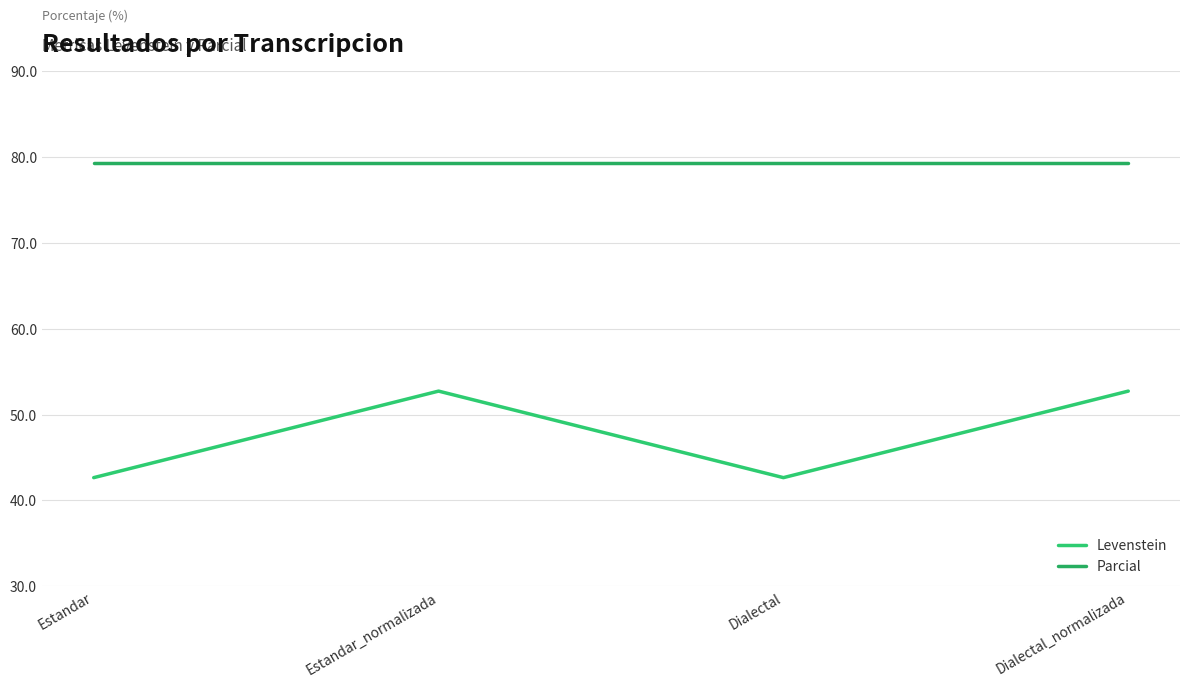

Is the value of Levenstein at Estandar_normalizada greater than the value of Parcial at Estandar_normalizada?

No